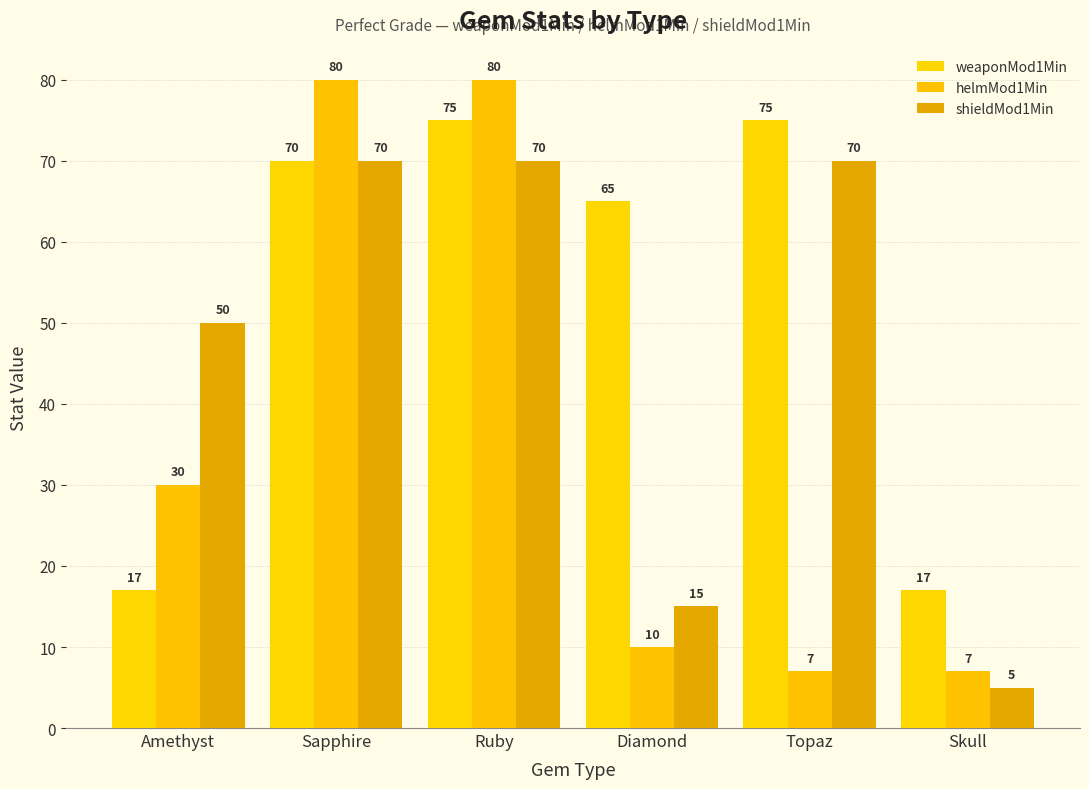

Rank the series at Skull from lowest to highest value.

shieldMod1Min, helmMod1Min, weaponMod1Min